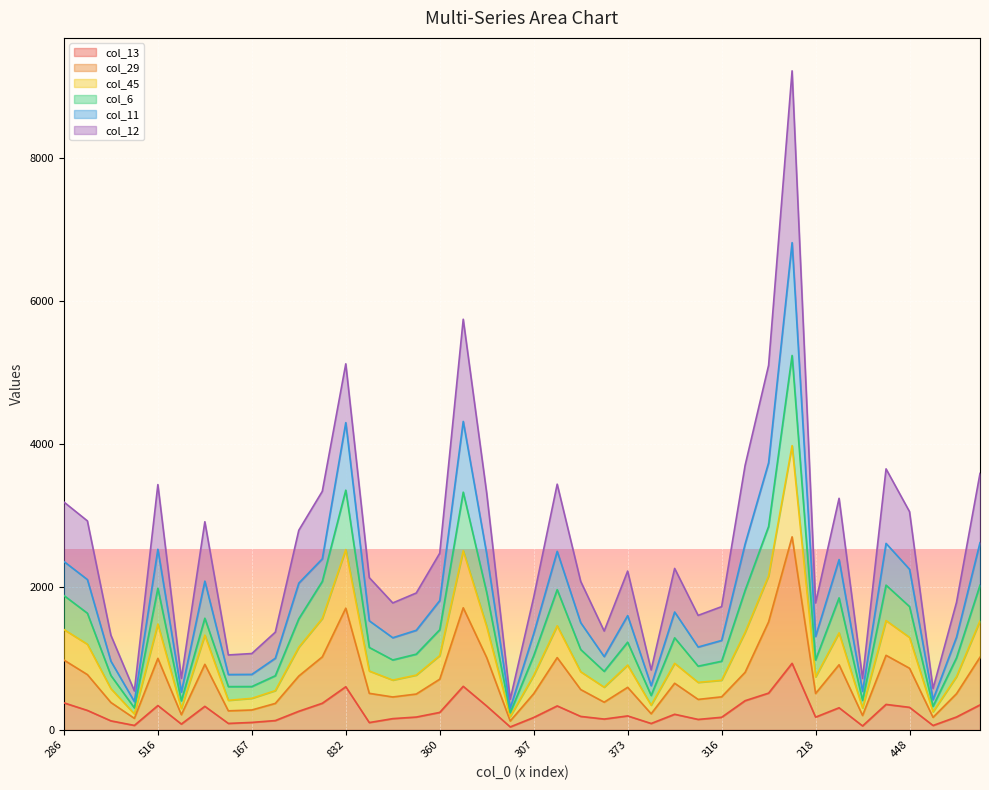

At which label does col_45 first exceed 1228?

286